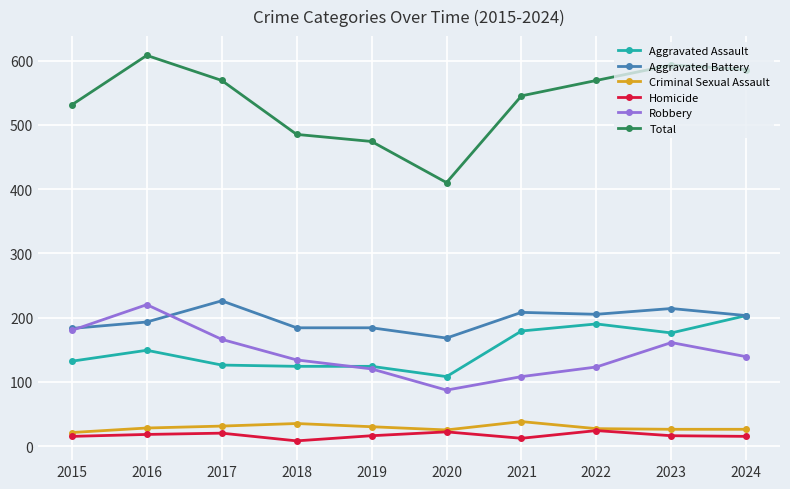

Which series has the largest range (max minus min)?

Total